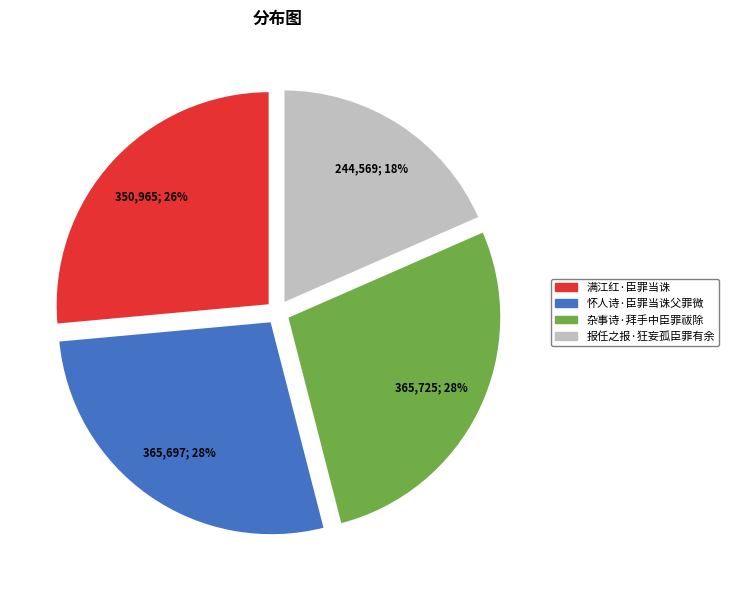

Which category has the smallest portion of the pie?

报任之报·狂妄孤臣罪有余